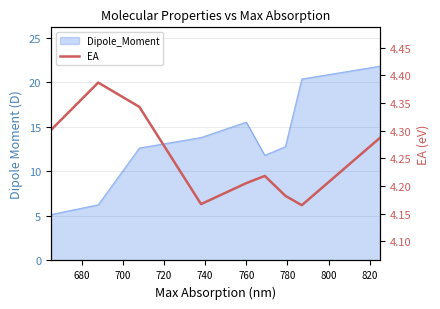

How many interior local peaks (higher than both neighbors) does the data have?

2